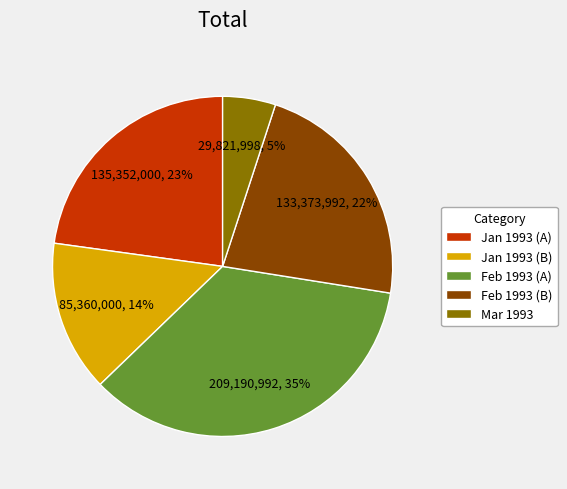

To the nearest percent, what is the difference between the largest and smallest slice percentages?

30%